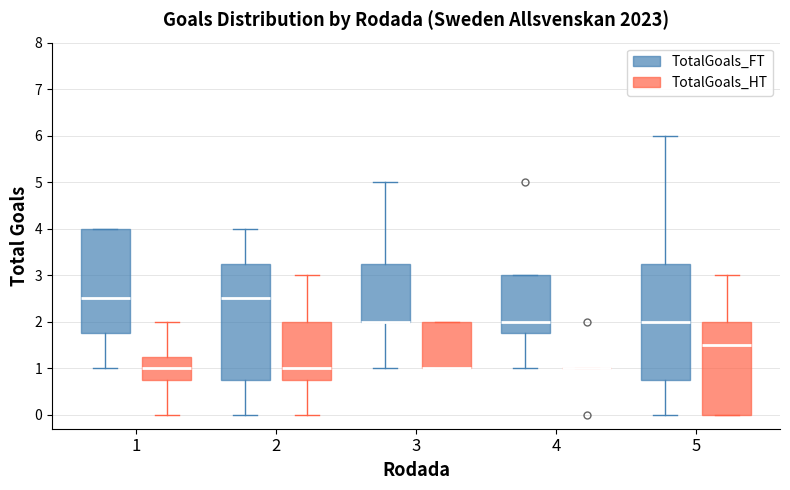

Reading left to right, read every box against the y-axis: the position of its median line, the range the box covers, and the ends of its whiskers. The values are not printed on the chart, so give them approximately, as read against the axis.

1 (TotalGoals_FT): median 2.5, box 1.8 to 4.0, whiskers 1.0 to 4.0
1 (TotalGoals_HT): median 1.0, box 0.8 to 1.3, whiskers 0.0 to 2.0
2 (TotalGoals_FT): median 2.5, box 0.8 to 3.3, whiskers 0.0 to 4.0
2 (TotalGoals_HT): median 1.0, box 0.8 to 2.0, whiskers 0.0 to 3.0
3 (TotalGoals_FT): median 2.0 (drawn on the box's lower edge), box 2.0 to 3.3, whiskers 1.0 to 5.0
3 (TotalGoals_HT): median 1.0 (drawn on the box's lower edge), box 1.0 to 2.0, whiskers 1.0 to 2.0
4 (TotalGoals_FT): median 2.0, box 1.8 to 3.0, whiskers 1.0 to 3.0
4 (TotalGoals_HT): box collapsed to a line at 1.0, whiskers 1.0 to 1.0
5 (TotalGoals_FT): median 2.0, box 0.8 to 3.3, whiskers 0.0 to 6.0
5 (TotalGoals_HT): median 1.5, box 0.0 to 2.0, whiskers 0.0 to 3.0